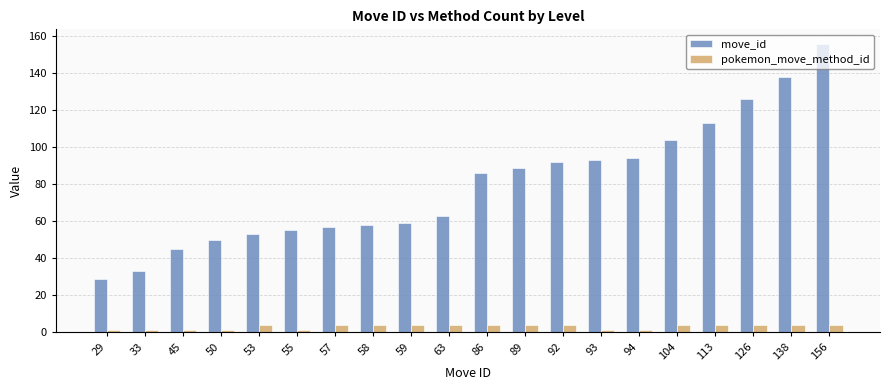

How many data points in pokemon_move_method_id are less than 4?

7